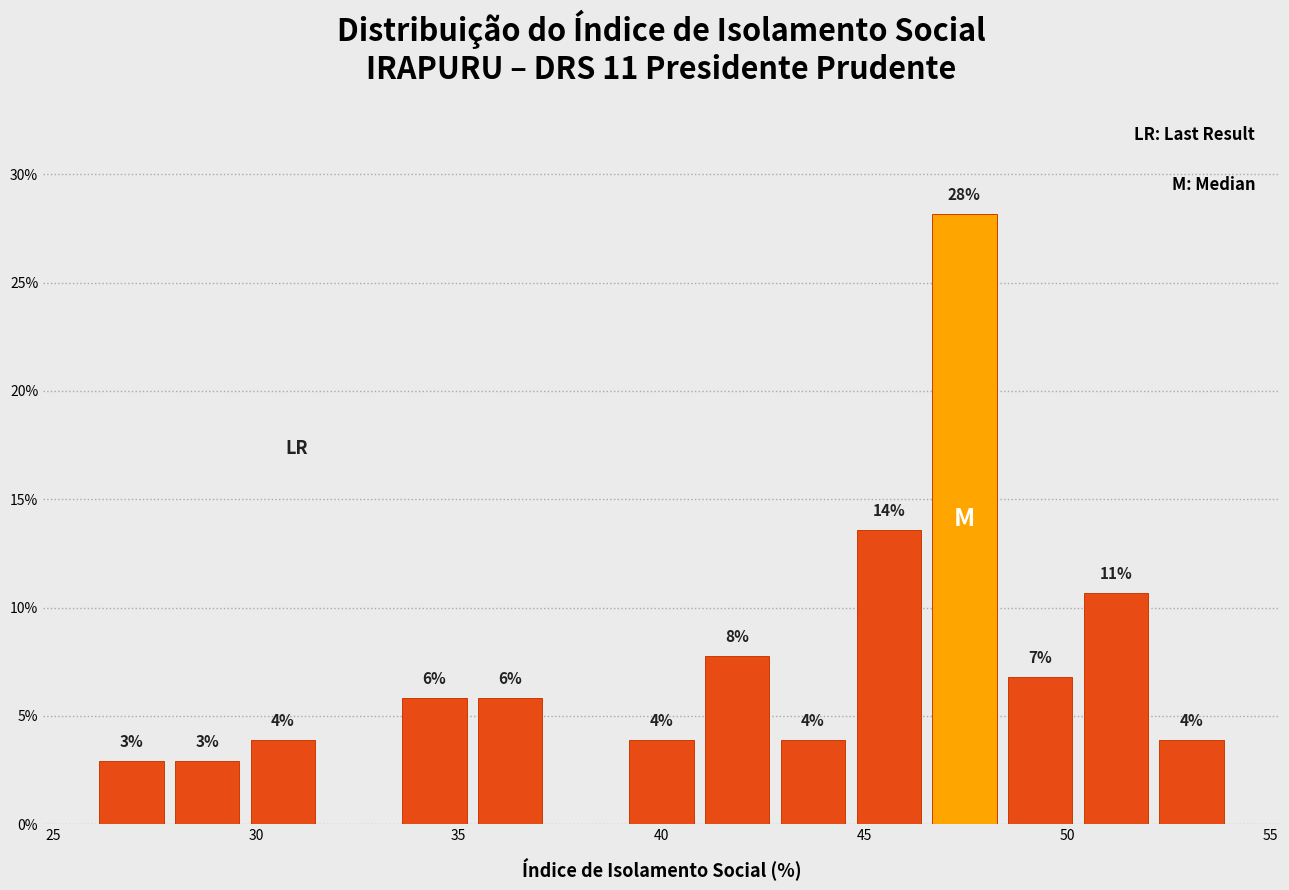

Around what value on the x-axis is the tallest bar? Give the approximate position of its centre, as read against the axis.

47.5